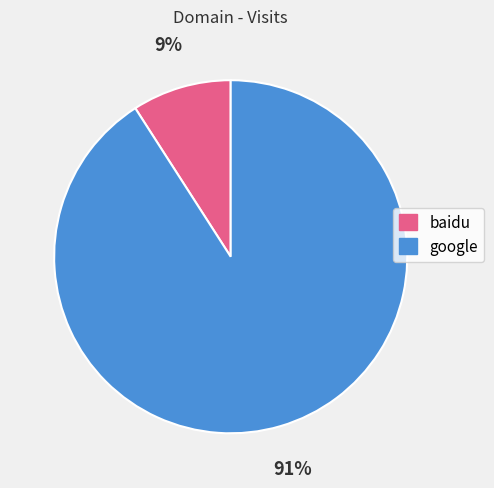

To the nearest percent, what is the combined percentage of baidu and google?

100%